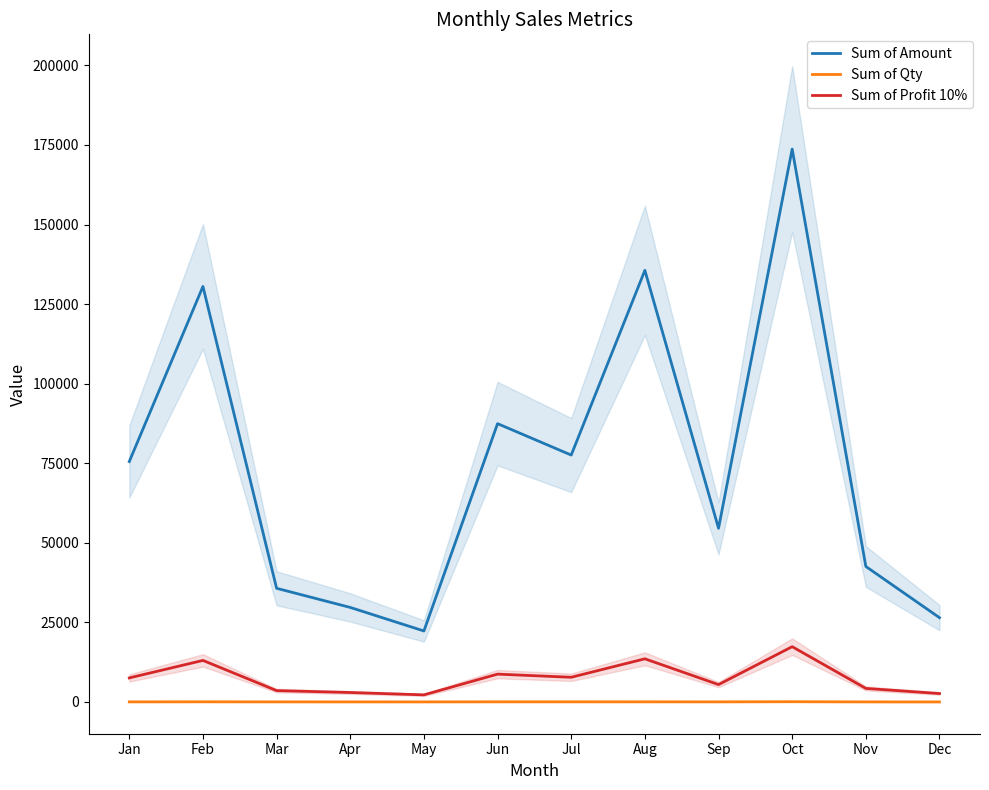

True or false: Sum of Profit 10% has more than 2 points higher than both neighbors.

True